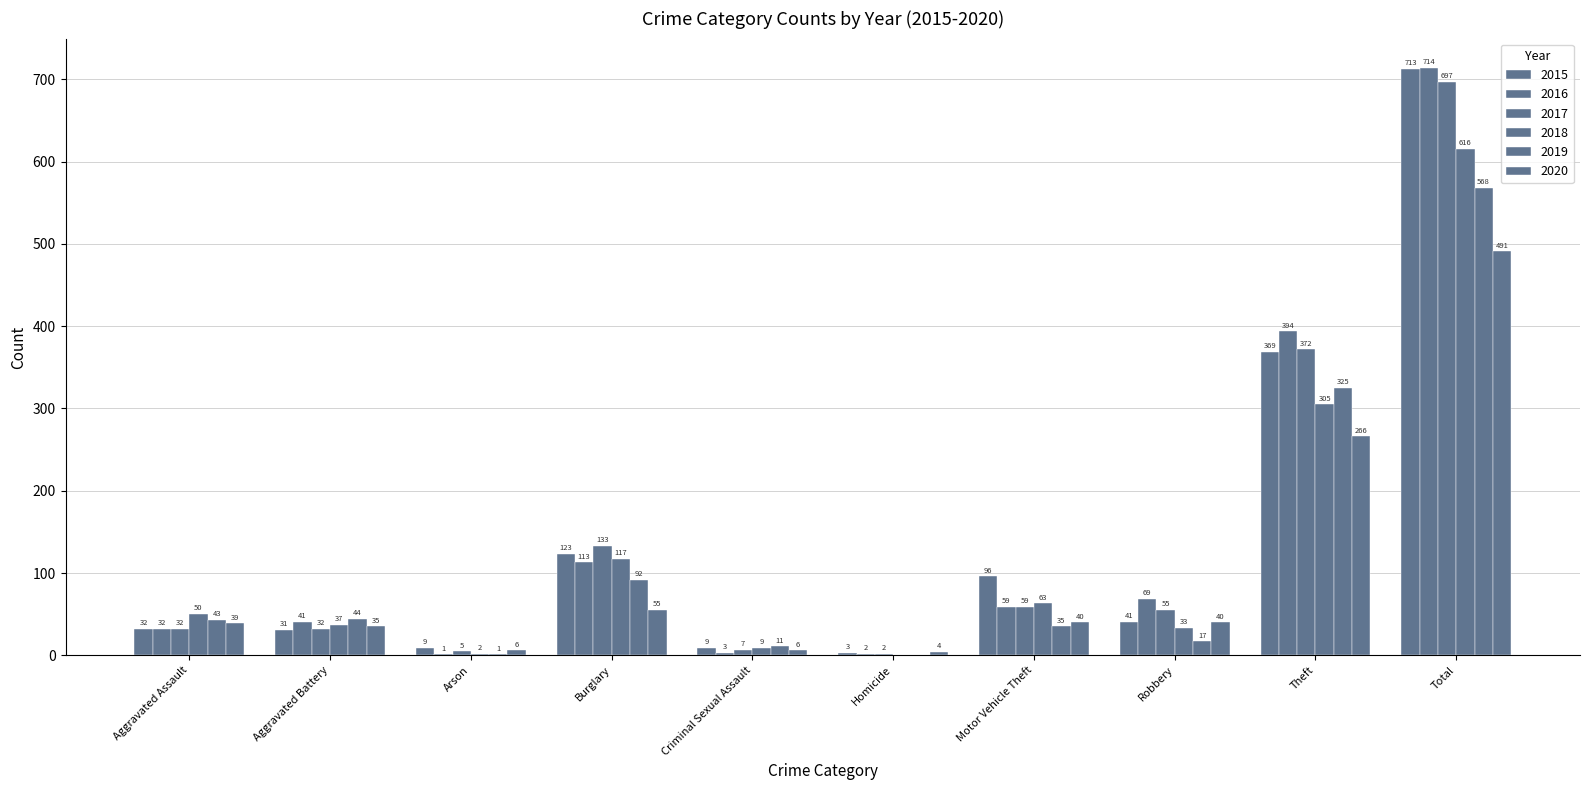

Count the number of data series in this chart.

6